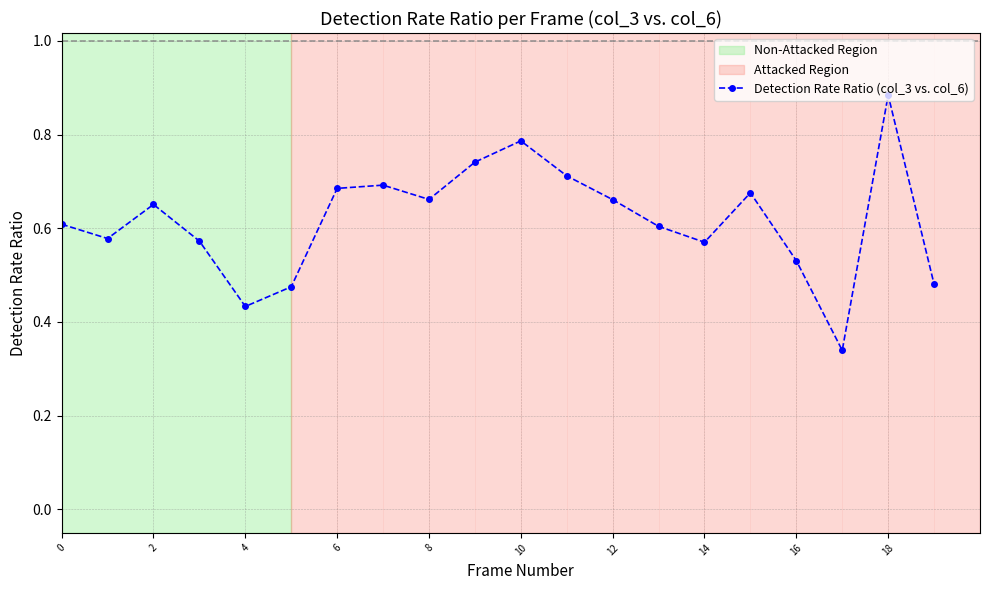

Does the chart have visible grid lines?

Yes